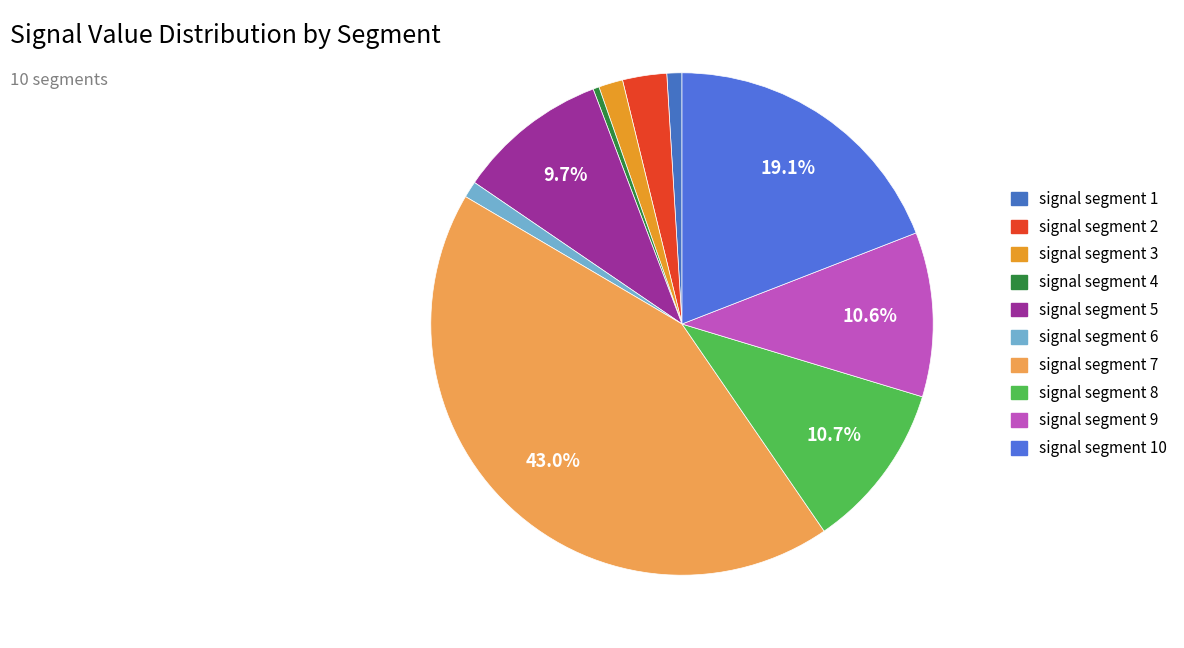

Which slice is the largest?

signal segment 7